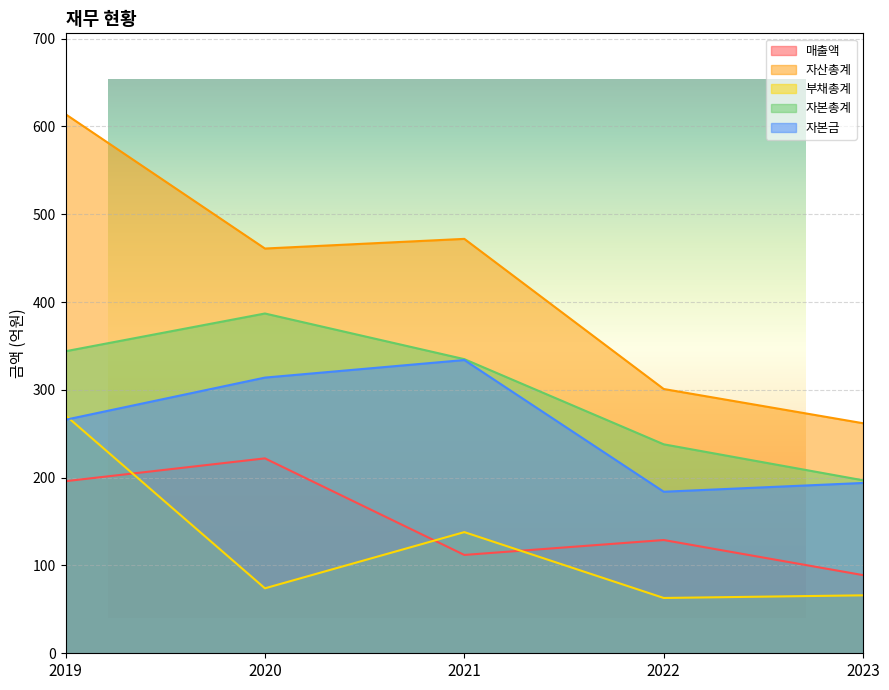

True or false: 자산총계 and 부채총계 intersect in this chart.

False